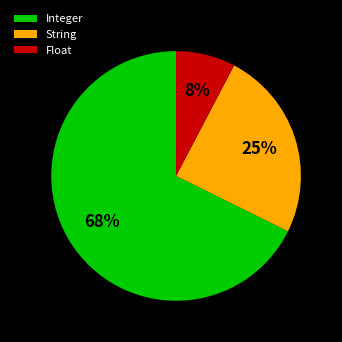

Which slice is the smallest?

Float